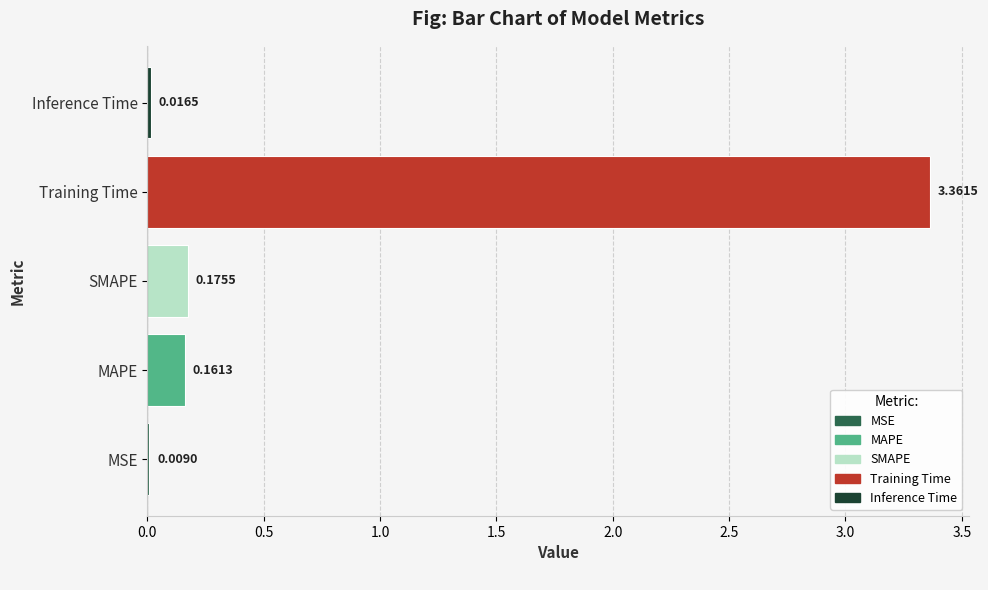

What is the sum of all values?

3.7